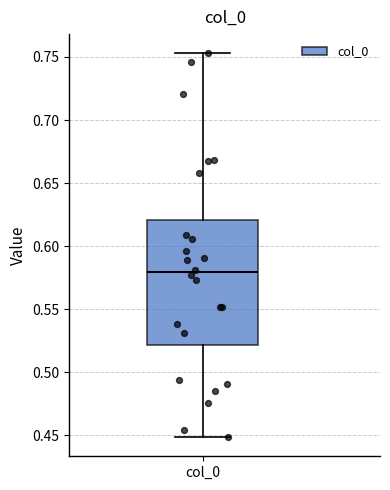

Read this box plot against the y-axis: the position of the median line, the range covered by the box, and the ends of both whiskers. The values are not printed on the chart, so give them approximately, as read against the axis.

median 0.580, box 0.520 to 0.620, whiskers 0.450 to 0.755